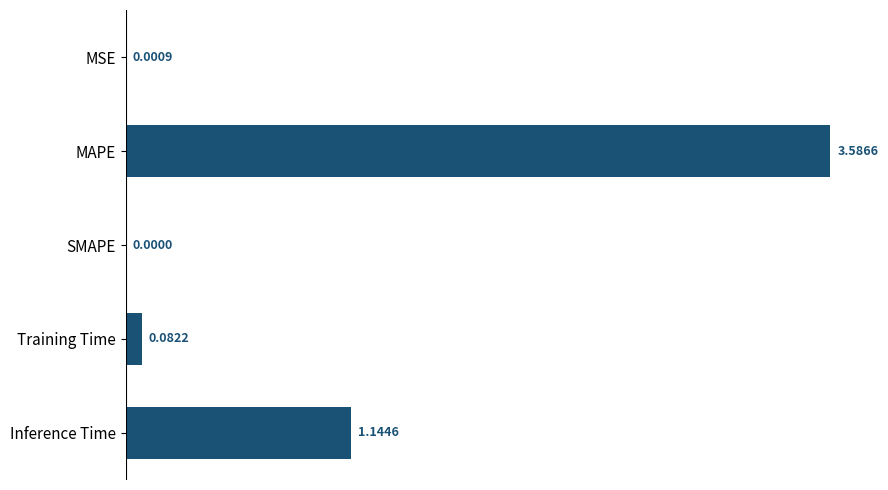

Which has a higher value, MAPE or Training Time?

MAPE